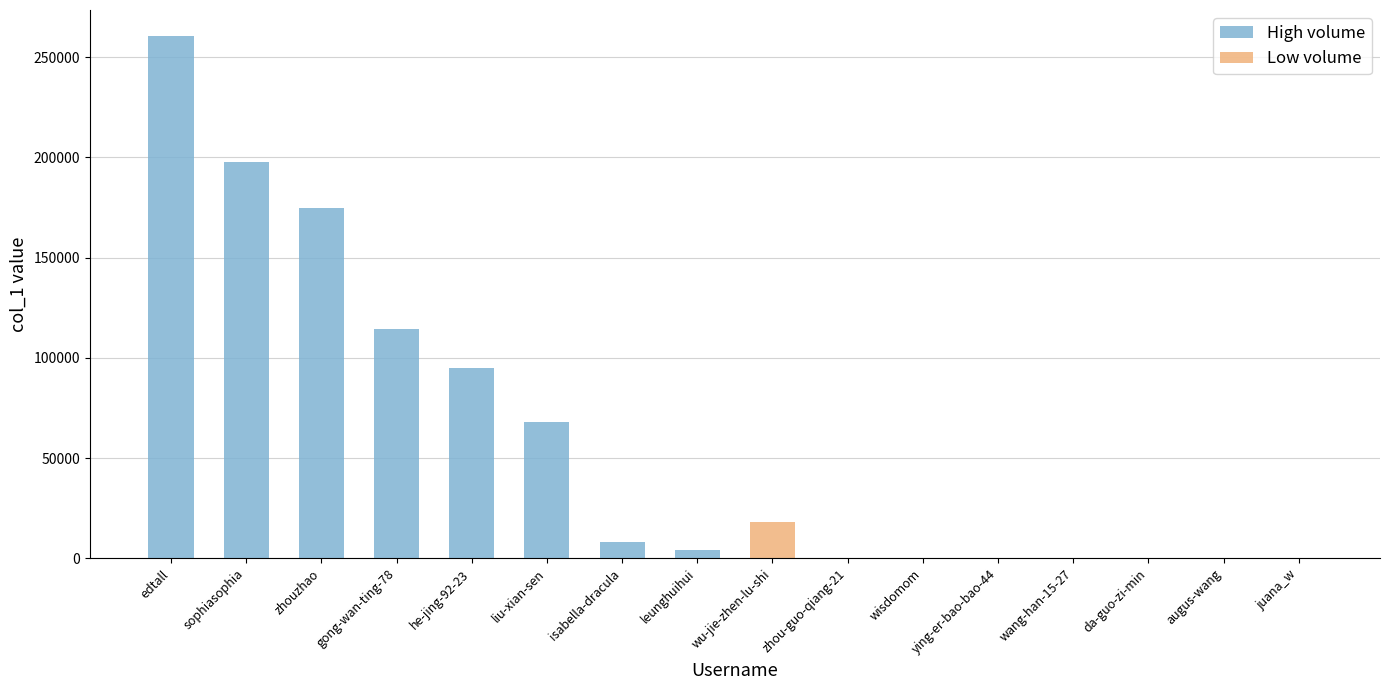

What position from the left is isabella-dracula?

7